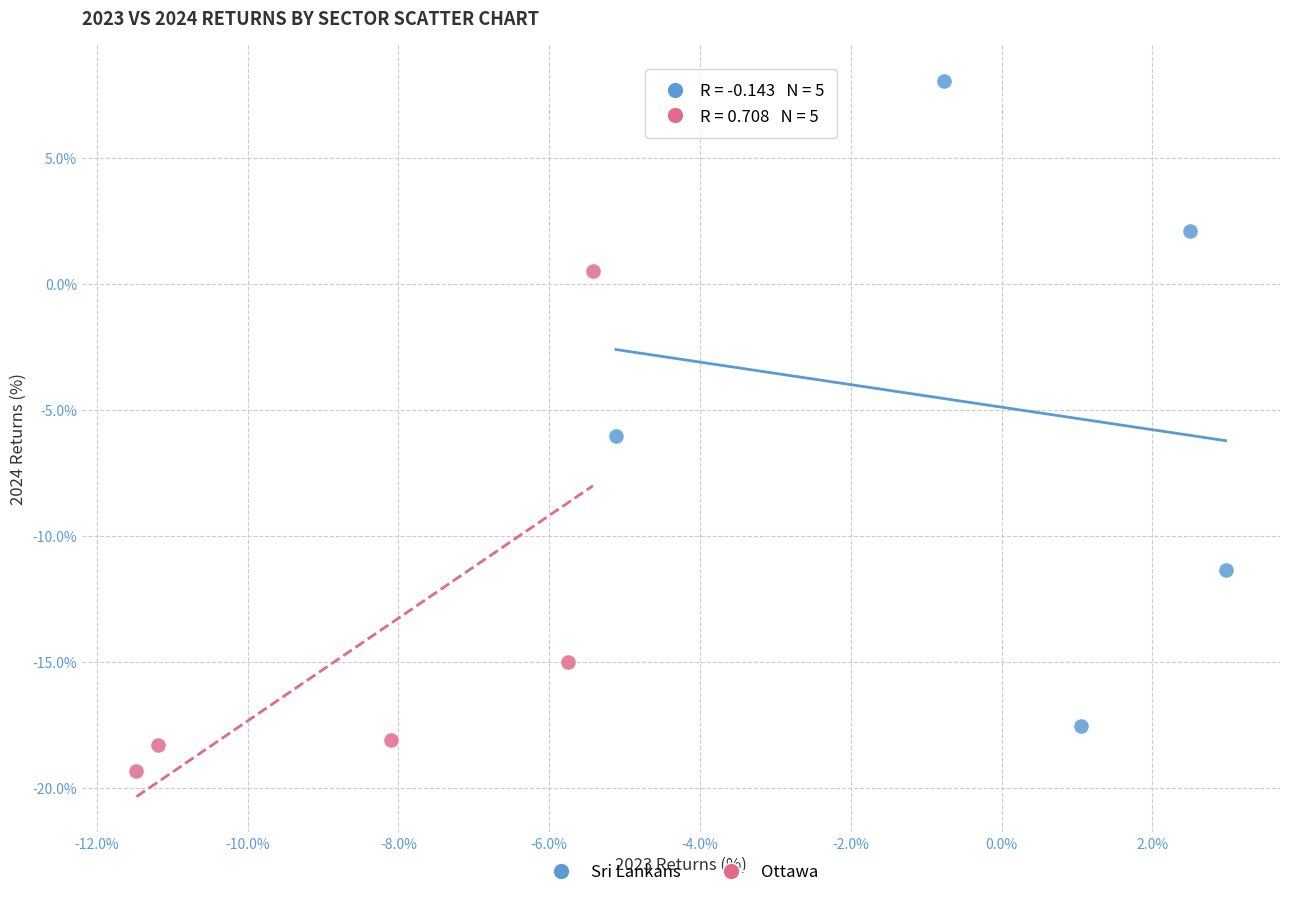

Which series reaches the minimum Y coordinate?

Ottawa